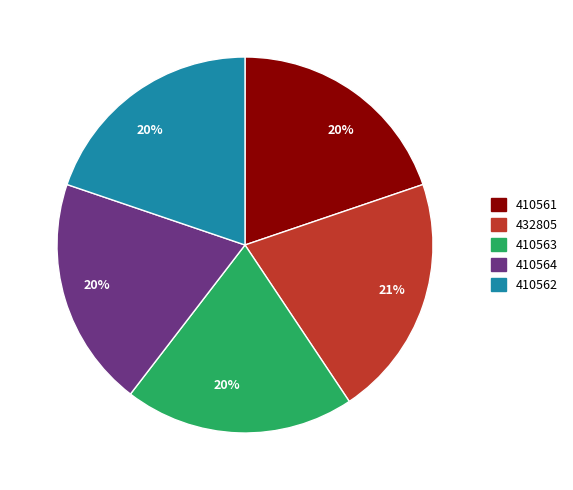

Do 410562 and 410564 together represent more than half of the pie?

No